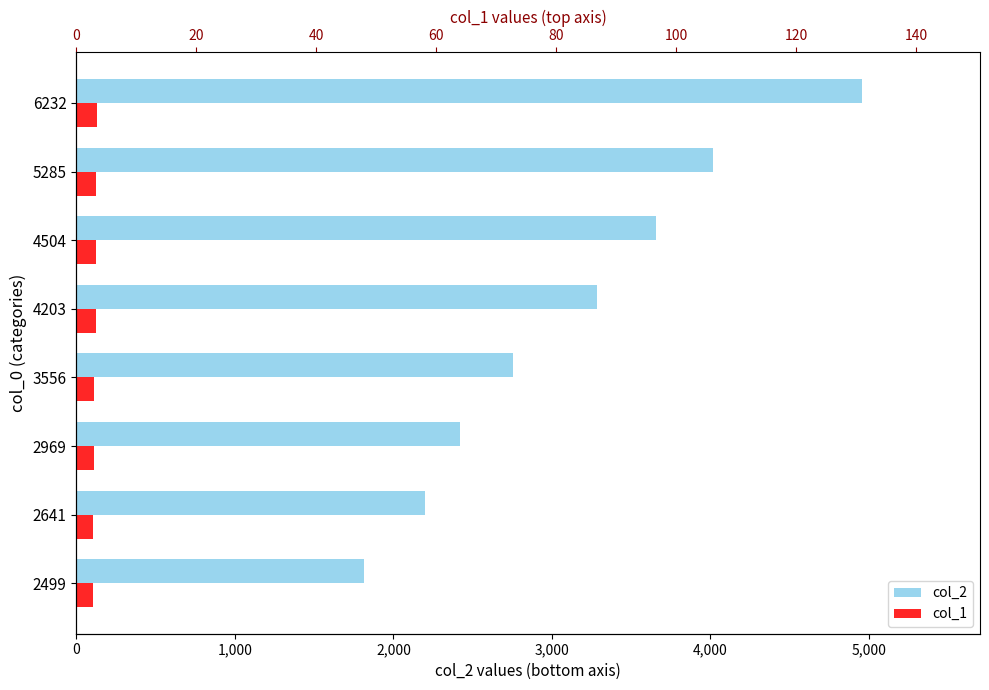

The value of col_1 at 2641 is 148. True or false?

False